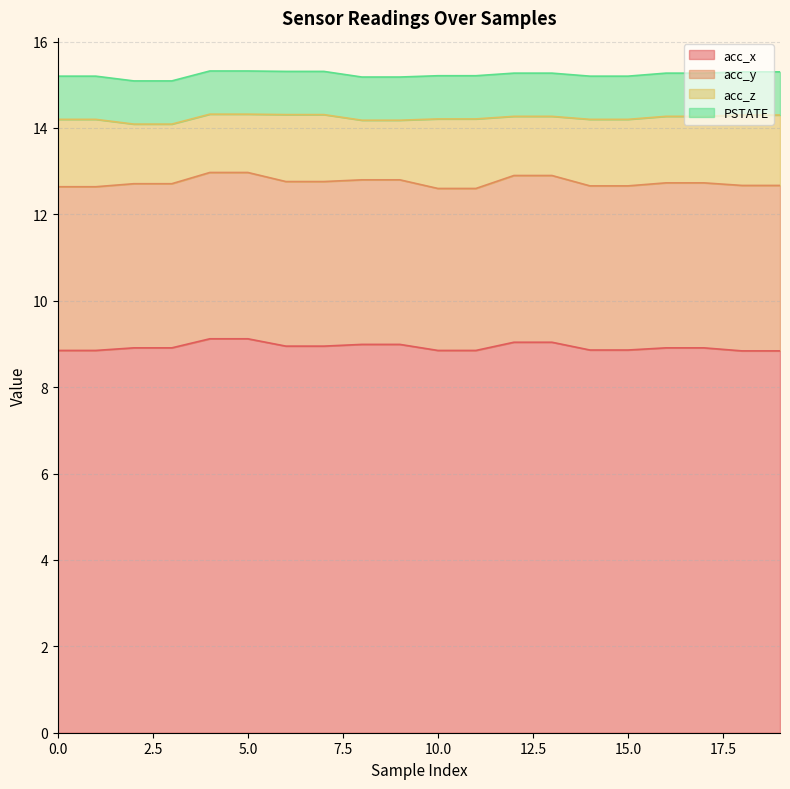

What is the average value of the acc_x series?

8.9